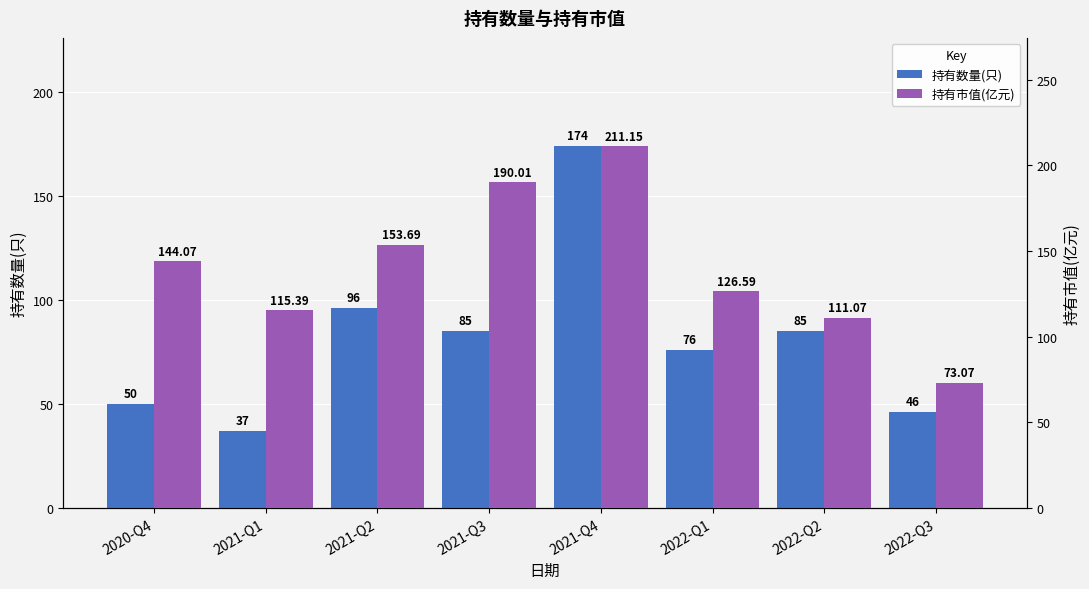

What is the value of the 持有市值(亿元) bar at the 7th from the left?

111.1